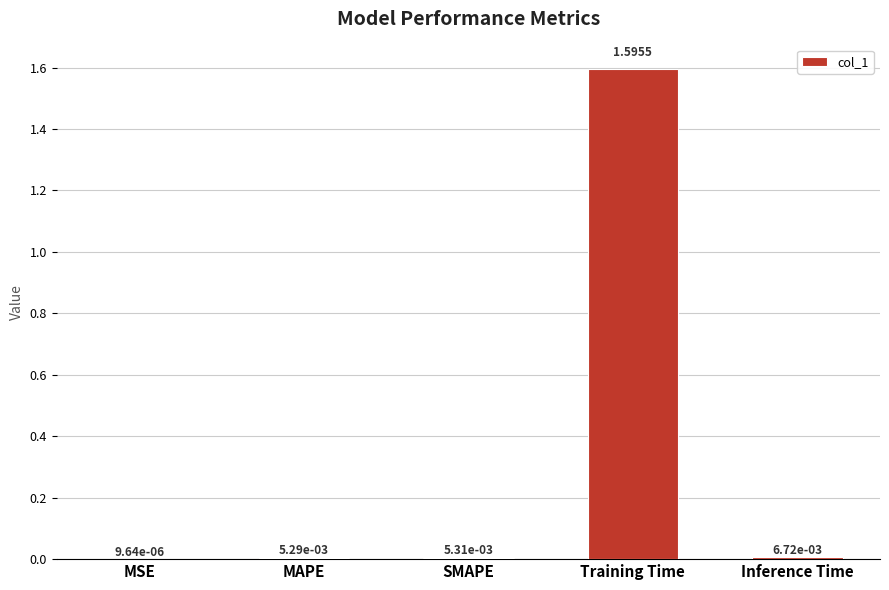

Which has a higher value, MSE or SMAPE?

SMAPE